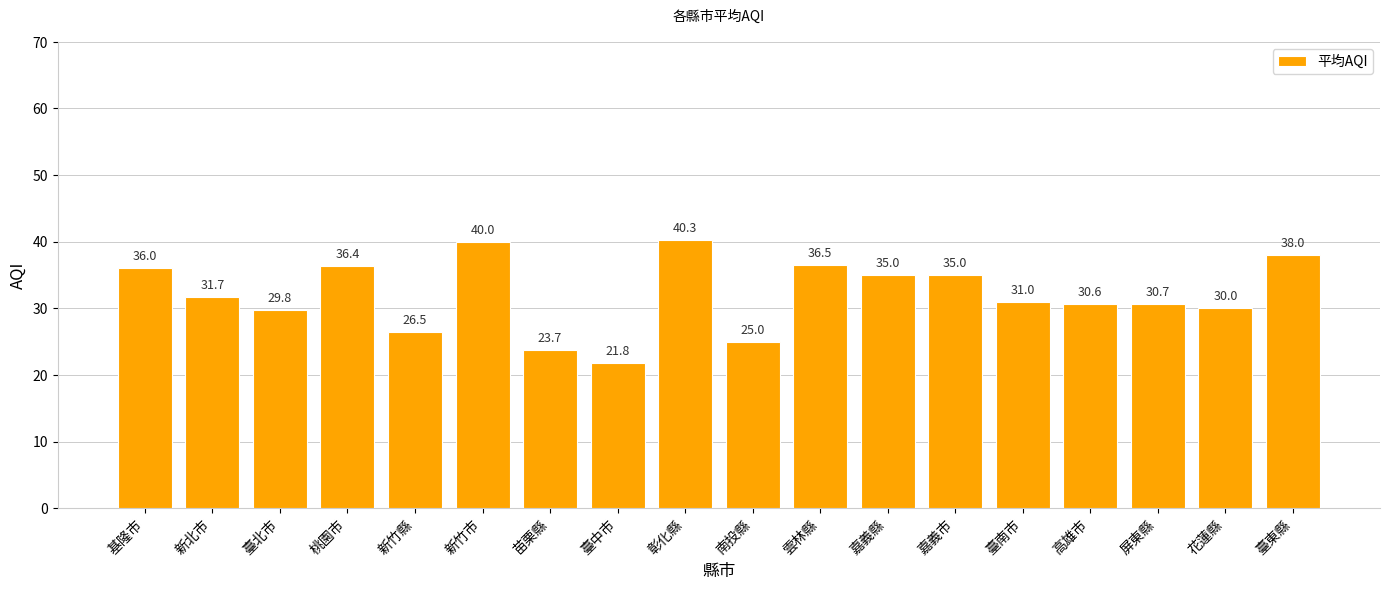

Is it true that the value at 嘉義縣 is 35.0?

True